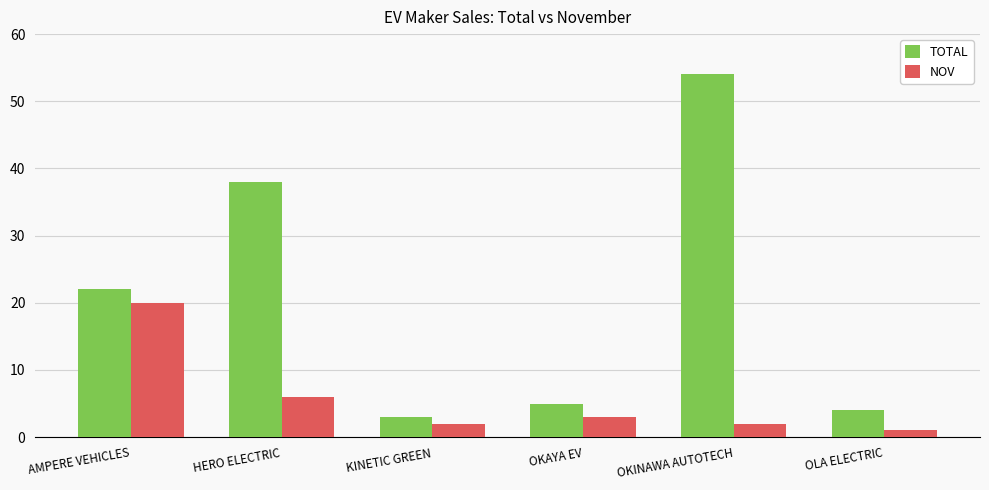

How many bars are there in each group?

2